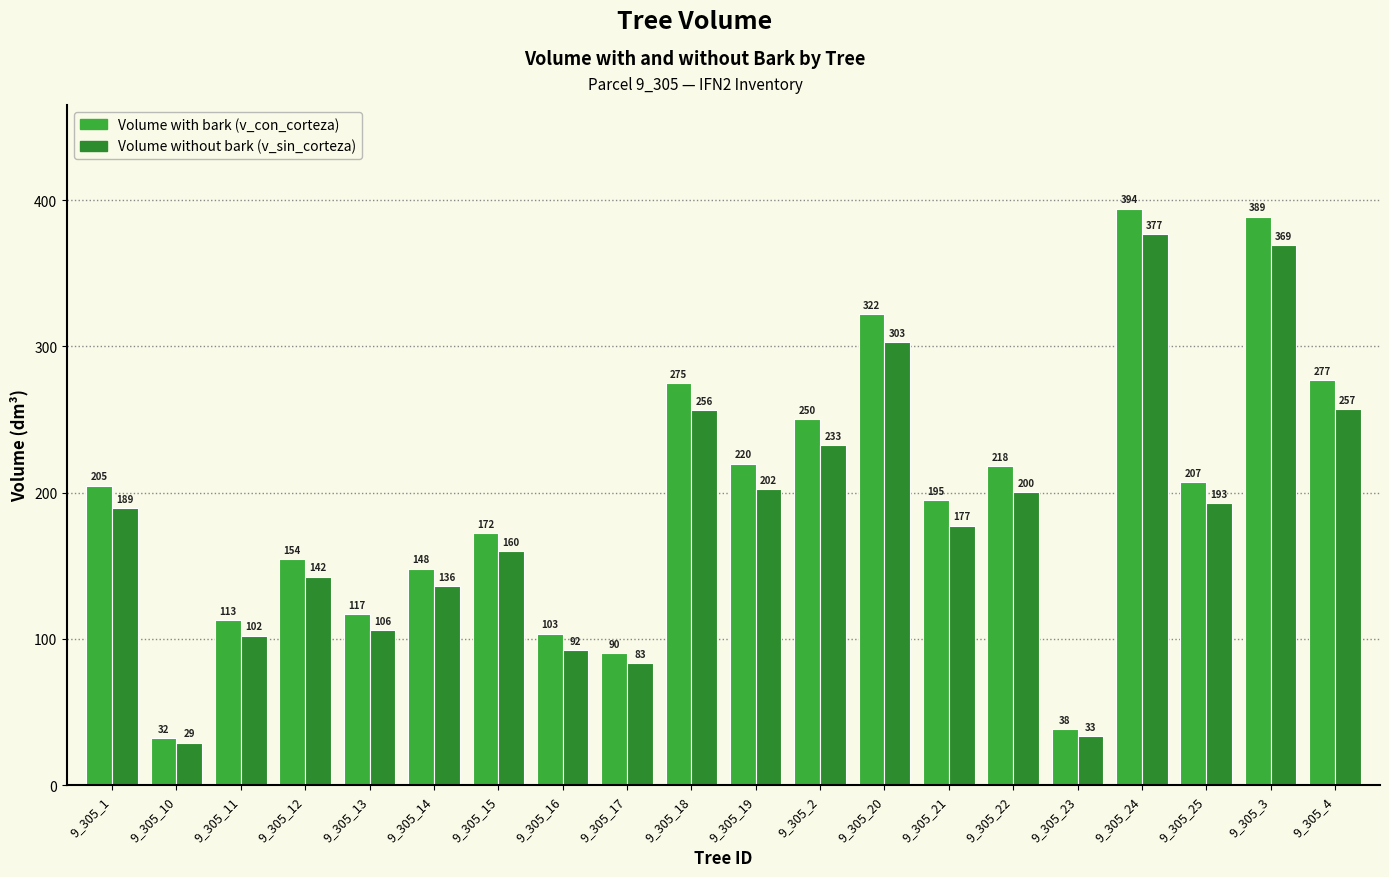

How many groups of bars are there?

20